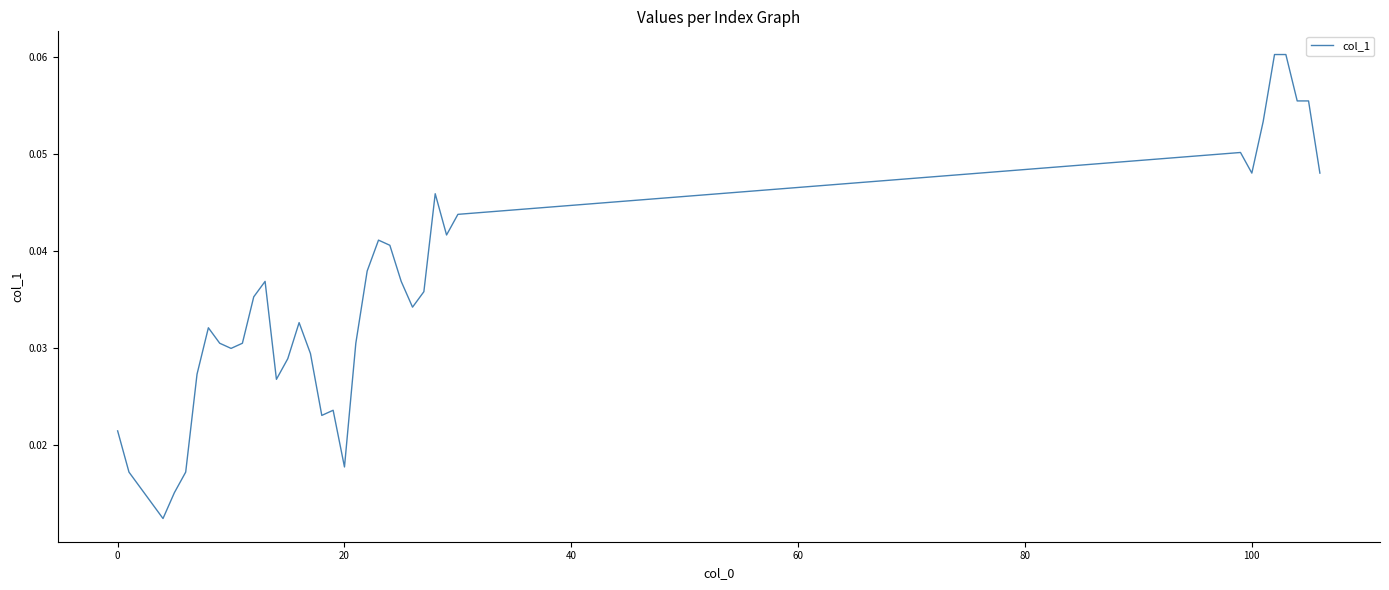

How many categories are shown in the chart?

39